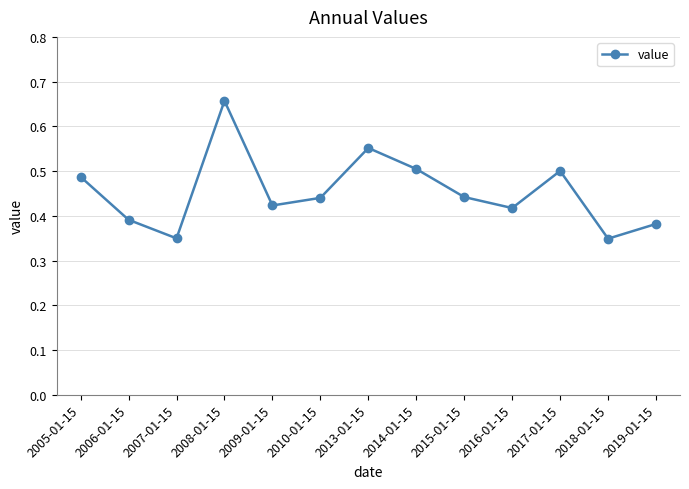

The value at 2010-01-15 is 0.6. True or false?

False